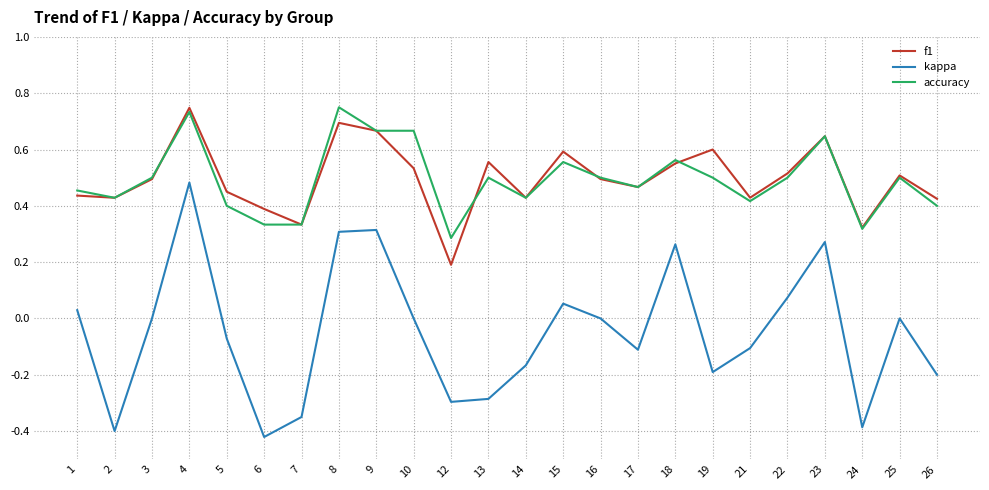

At which category is the sum across all series the highest?

4